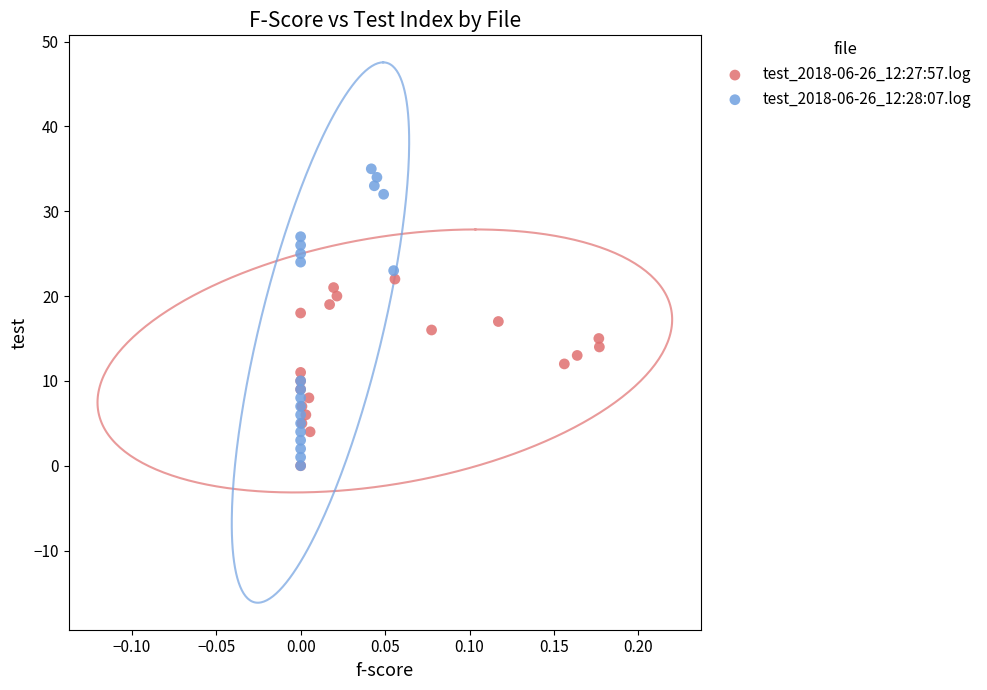

Which series has the largest Y range (max minus min)?

test_2018-06-26_12:28:07.log